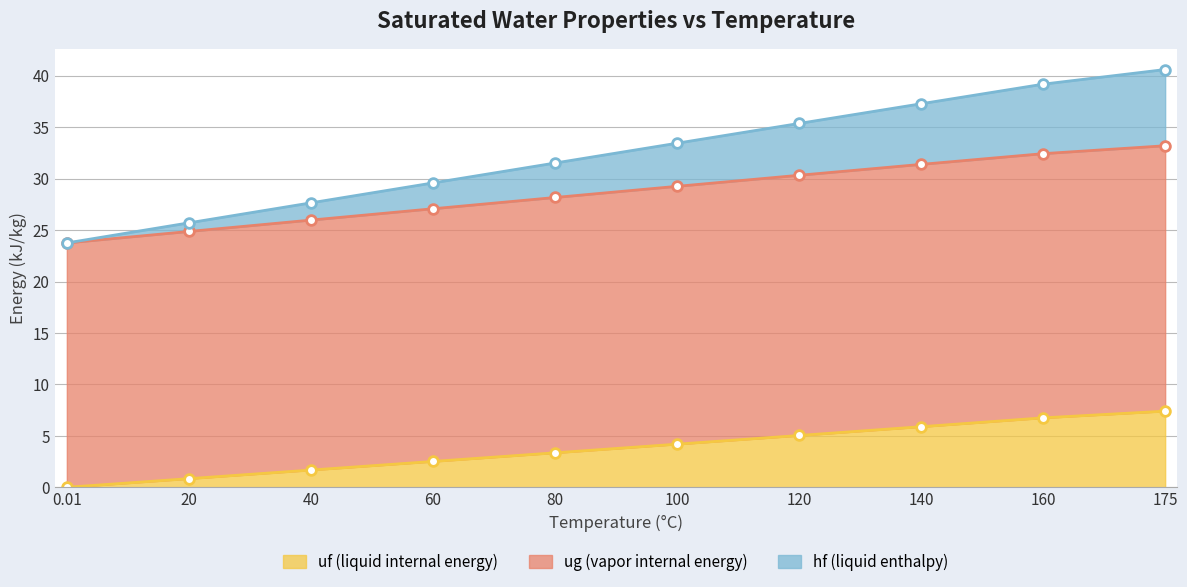

What is the difference between the hf (liquid enthalpy) values at 40 and 140?

9.6